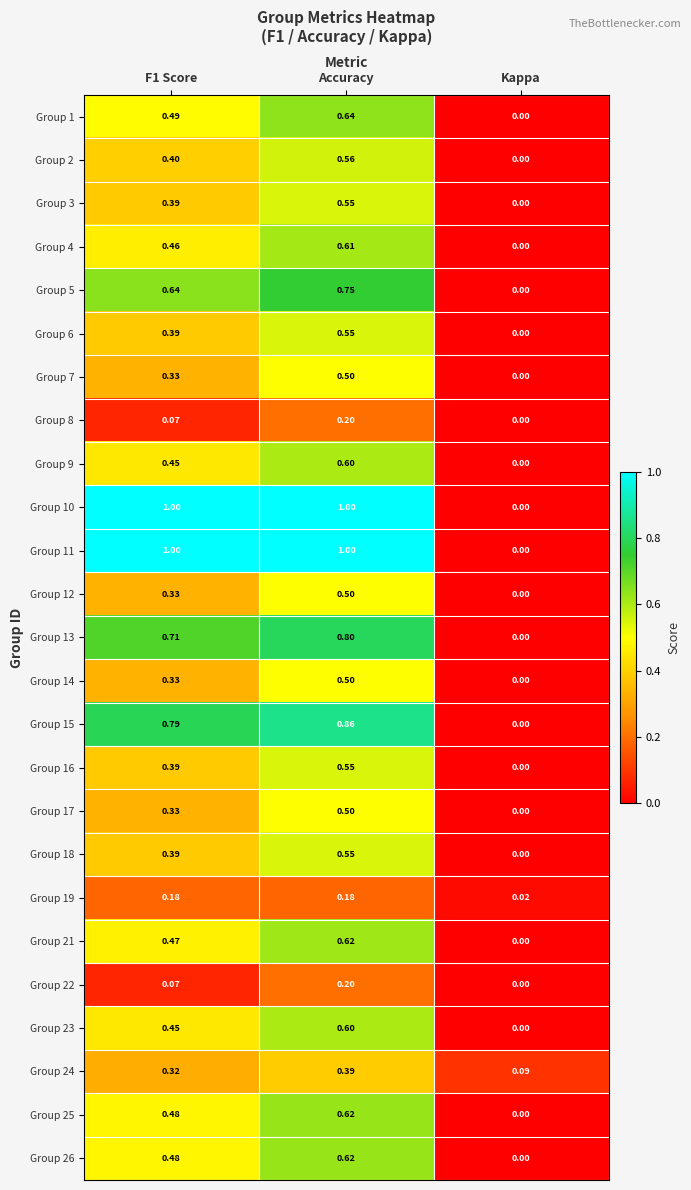

Is the value of Group 13 at Kappa greater than the value of Group 15 at F1 Score?

No